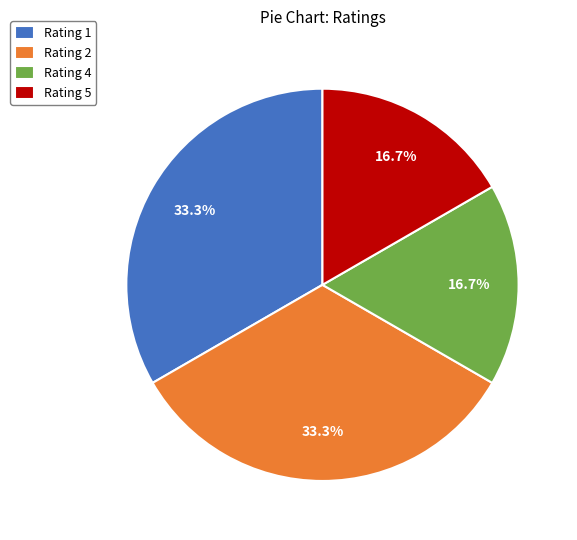

To the nearest percent, what portion does Rating 1 represent?

33%